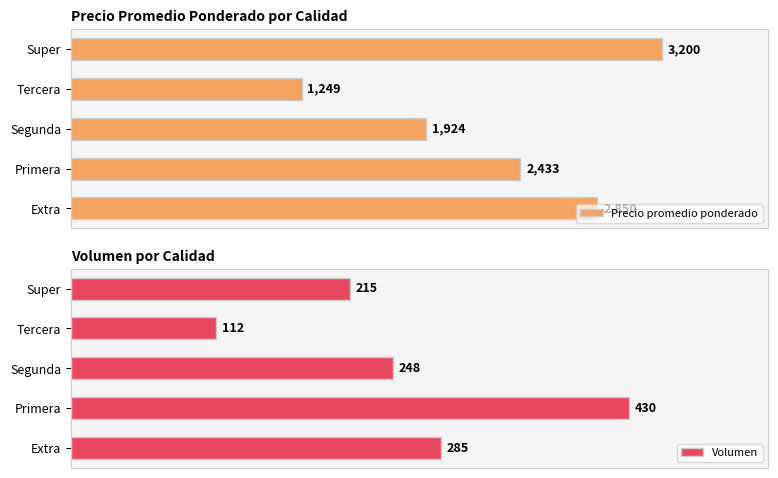

What is the minimum value shown in the chart?

112